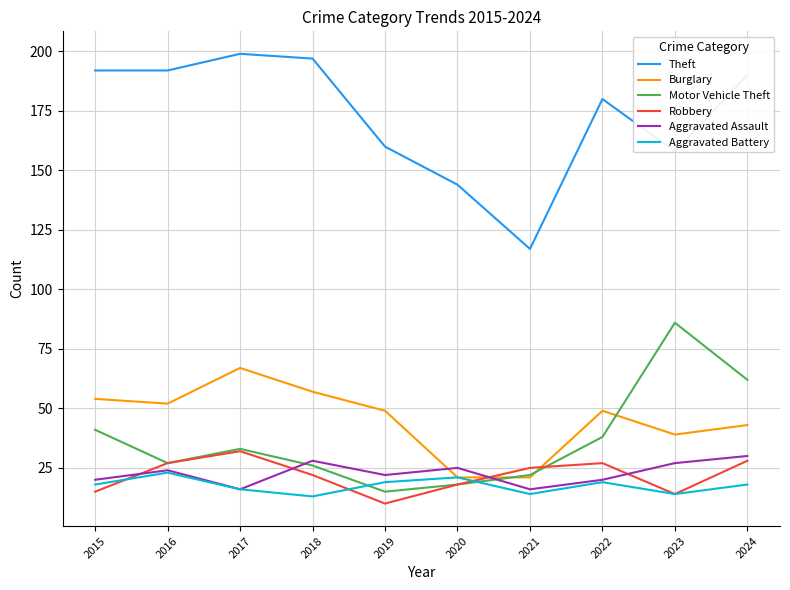

What is the total value across all series at 2019?

275